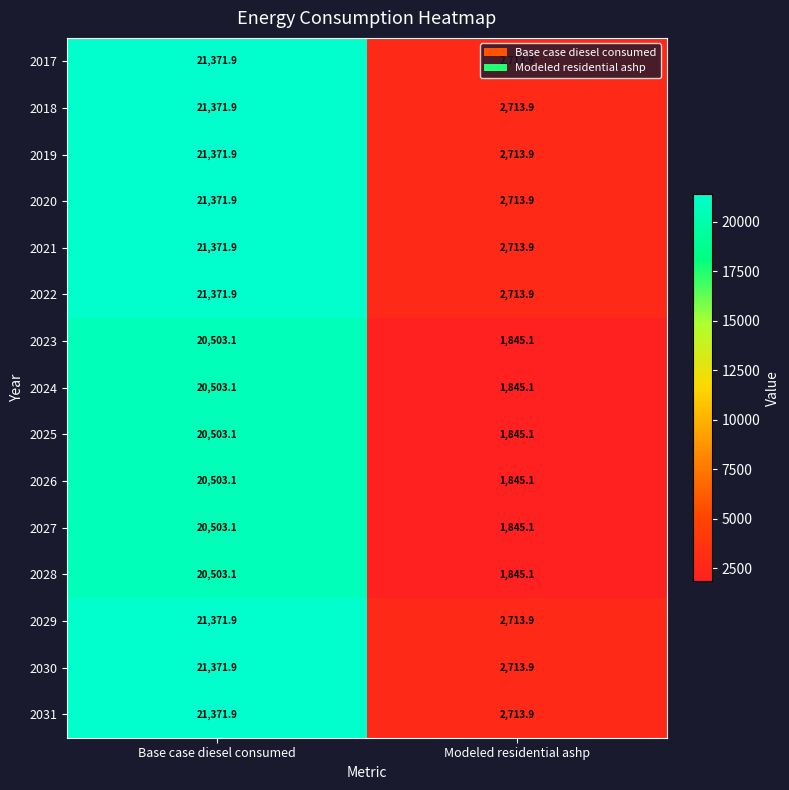

What is the difference between the highest and lowest values at Modeled residential ashp?

868.8